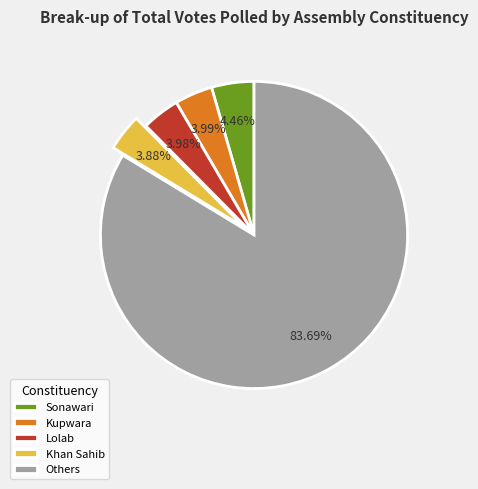

Approximately how many times larger is the value at Others compared to Kupwara?

21.0